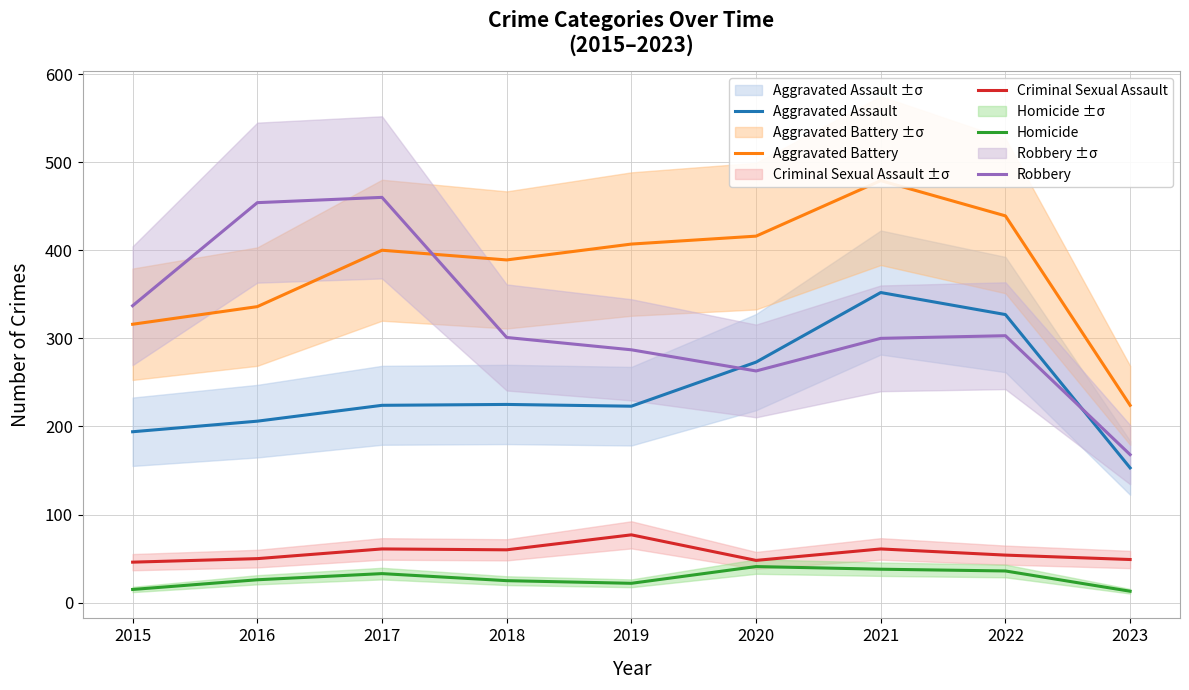

What is the spread (max minus min) of values at 2020?

375